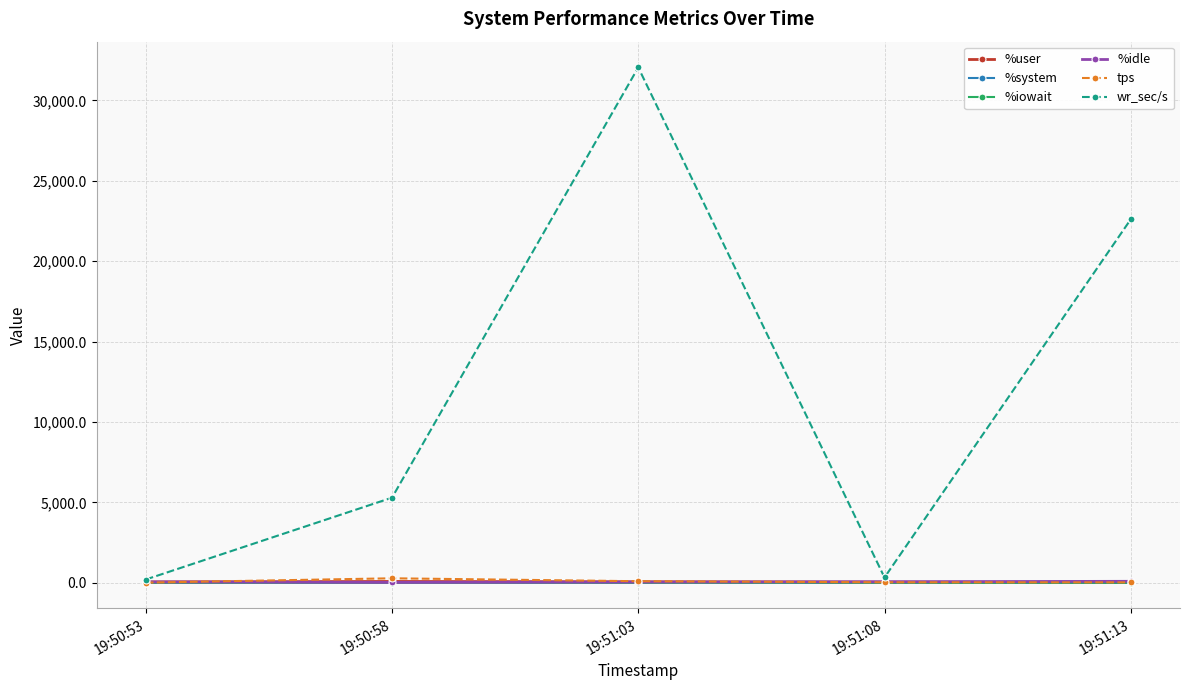

Which series has the largest range (max minus min)?

wr_sec/s